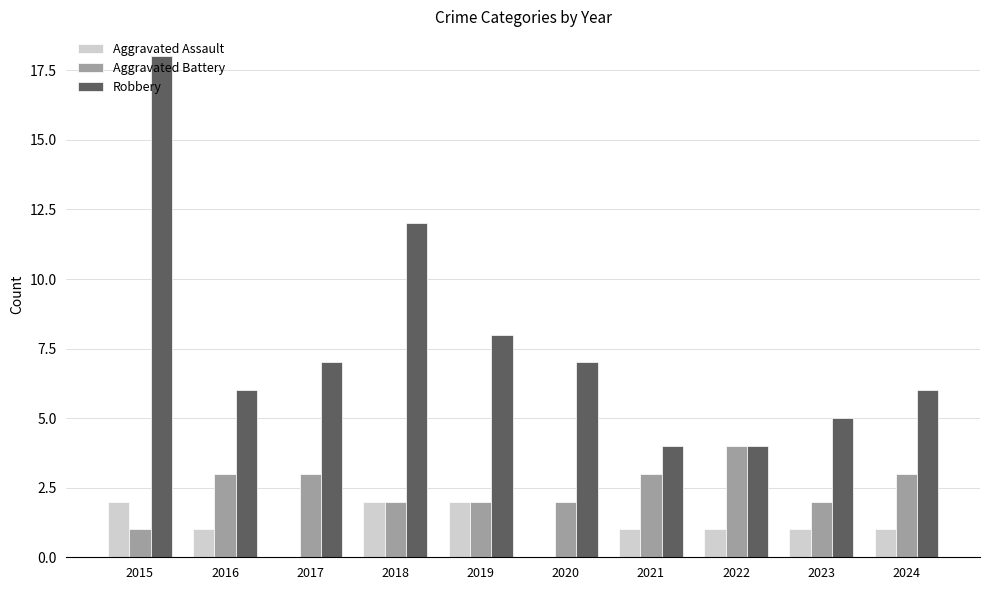

What is the spread (max minus min) of values at 2020?

7